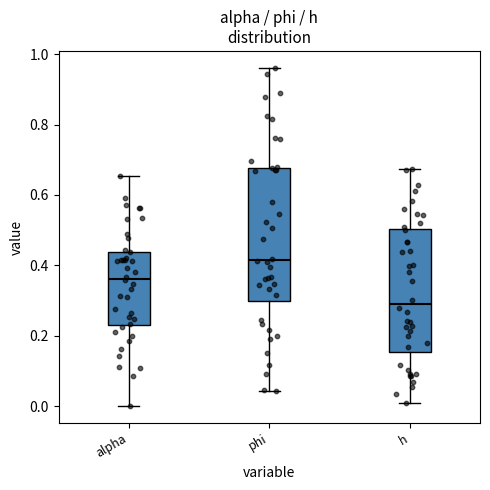

Reading left to right, read every box against the y-axis: the position of its median line, the range the box covers, and the ends of its whiskers. The values are not printed on the chart, so give them approximately, as read against the axis.

alpha: median 0.36, box 0.24 to 0.44, whiskers 0.00 to 0.66
phi: median 0.42, box 0.30 to 0.68, whiskers 0.04 to 0.96
h: median 0.30, box 0.16 to 0.50, whiskers 0.00 to 0.68